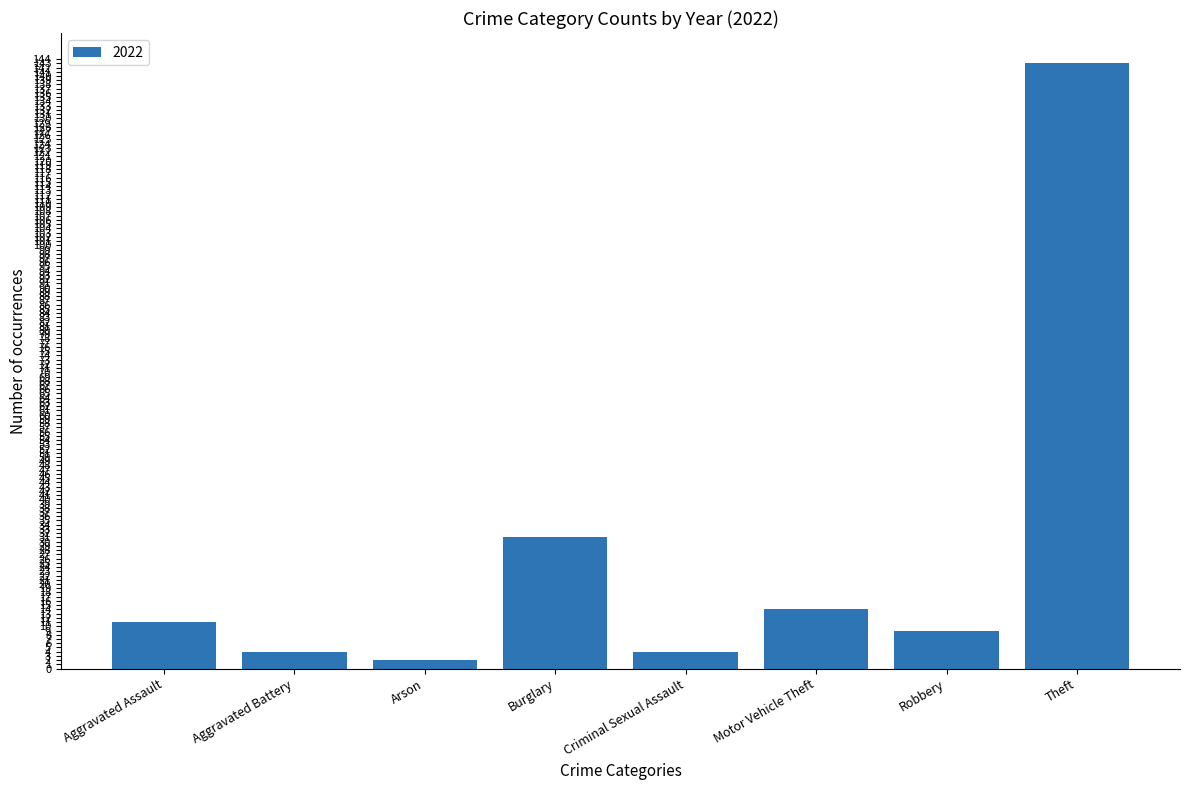

Which label corresponds to the largest value in the chart?

Theft